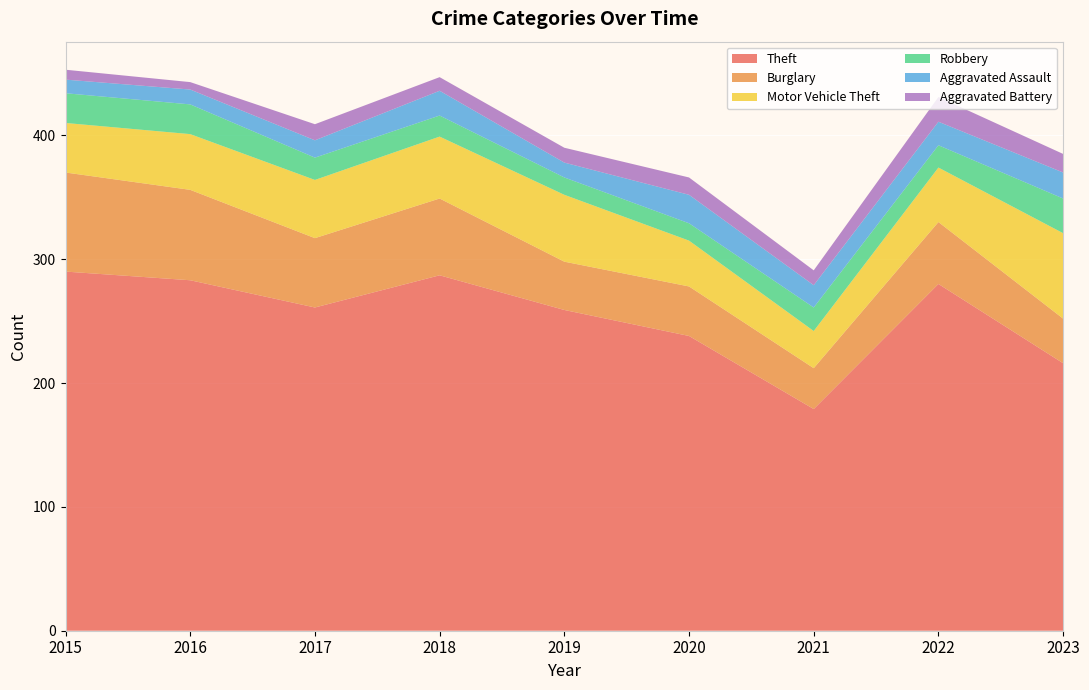

Reading left to right, what are all the values shown in this chart?

Theft: 2015=290	2016=283	2017=261	2018=287	2019=259	2020=238	2021=179	2022=280	2023=216
Burglary: 2015=80	2016=73	2017=56	2018=62	2019=39	2020=40	2021=33	2022=50	2023=36
Motor Vehicle Theft: 2015=40	2016=45	2017=47	2018=50	2019=54	2020=37	2021=30	2022=44	2023=69
Robbery: 2015=24	2016=24	2017=18	2018=17	2019=14	2020=14	2021=19	2022=18	2023=28
Aggravated Assault: 2015=11	2016=12	2017=14	2018=20	2019=12	2020=23	2021=18	2022=19	2023=21
Aggravated Battery: 2015=8	2016=6	2017=13	2018=11	2019=12	2020=14	2021=12	2022=20	2023=15